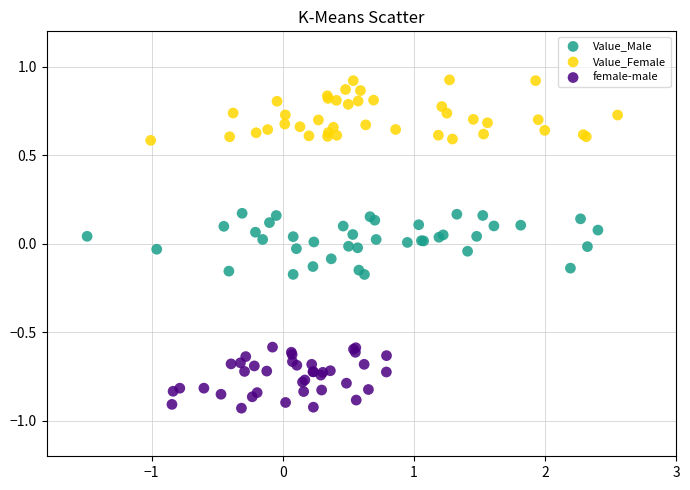

Which series reaches the maximum Y coordinate?

Value_Female